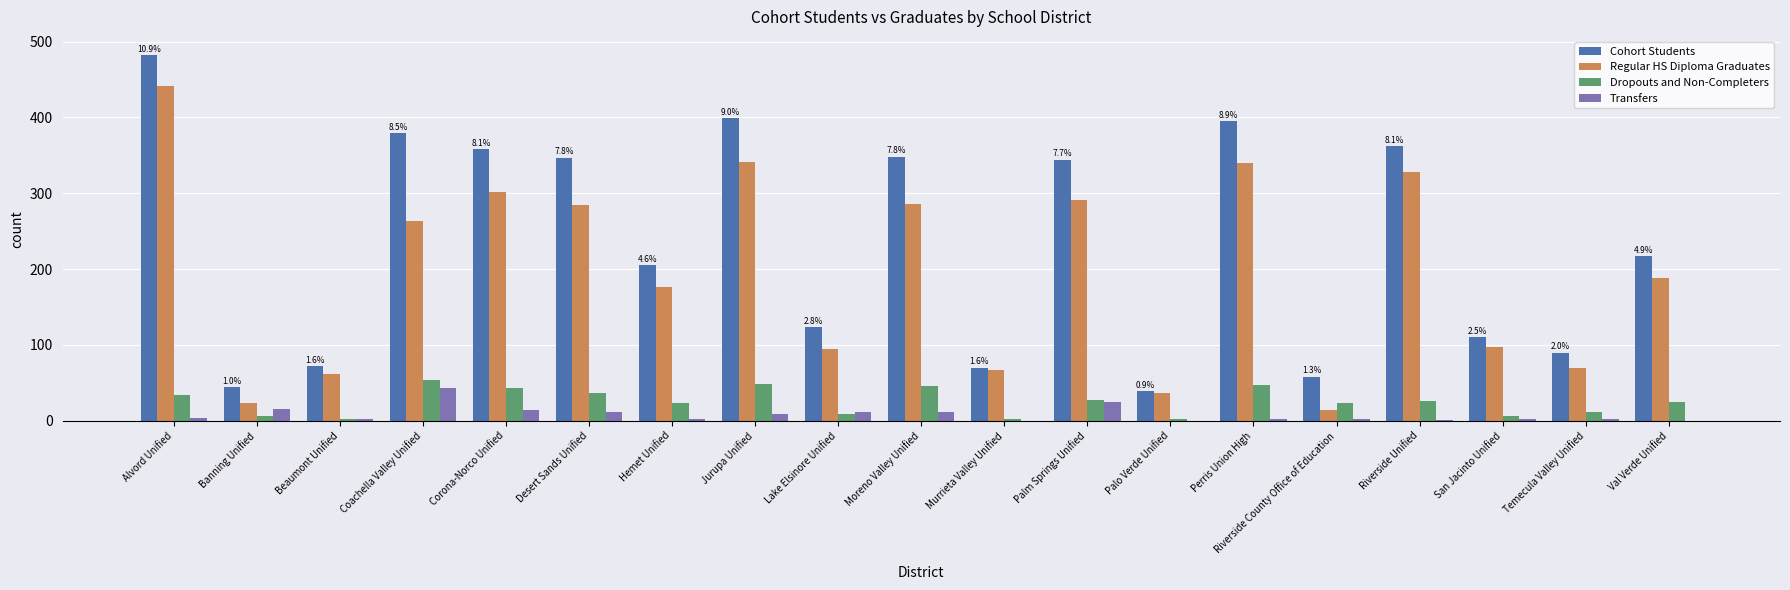

How many categories are shown in the chart?

19